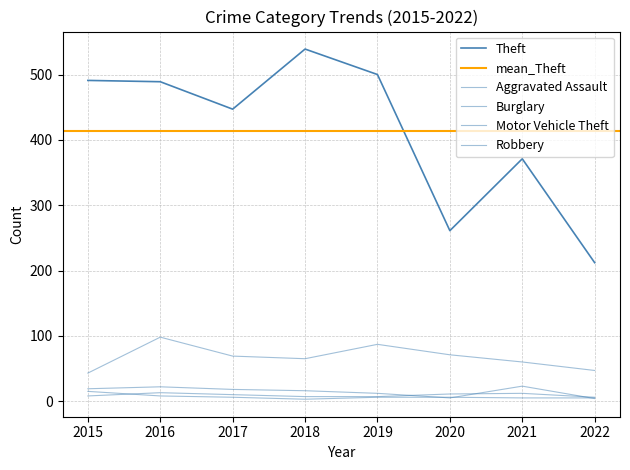

What is the sum of the Robbery values at 2017 and 2016?

14